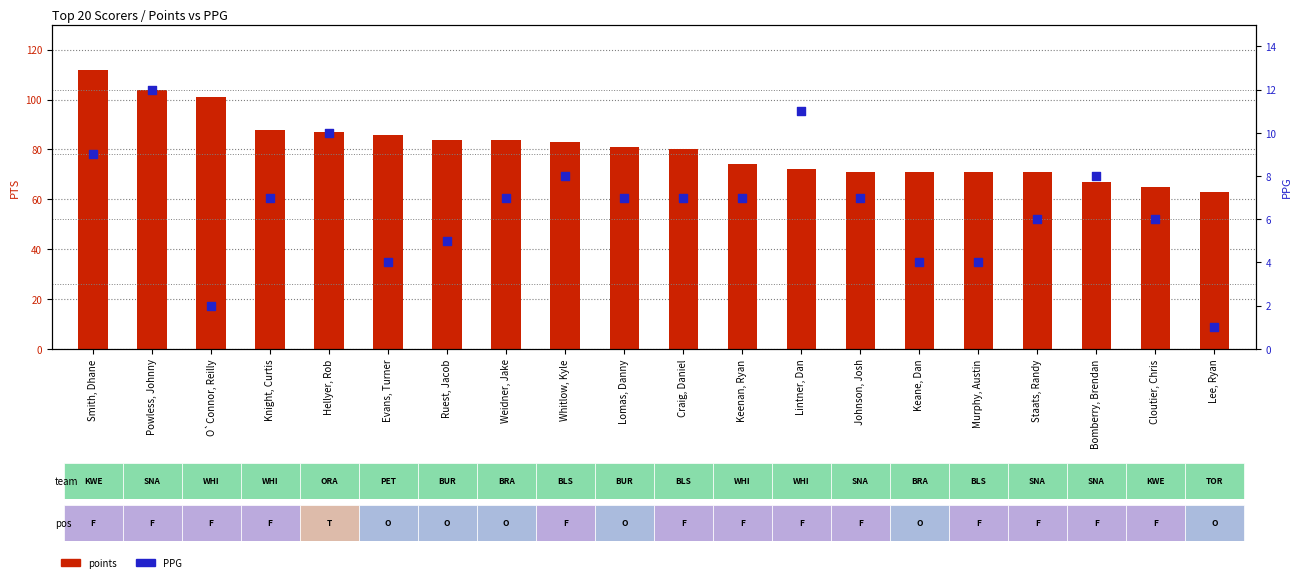

Which series has the largest total across all categories?

points